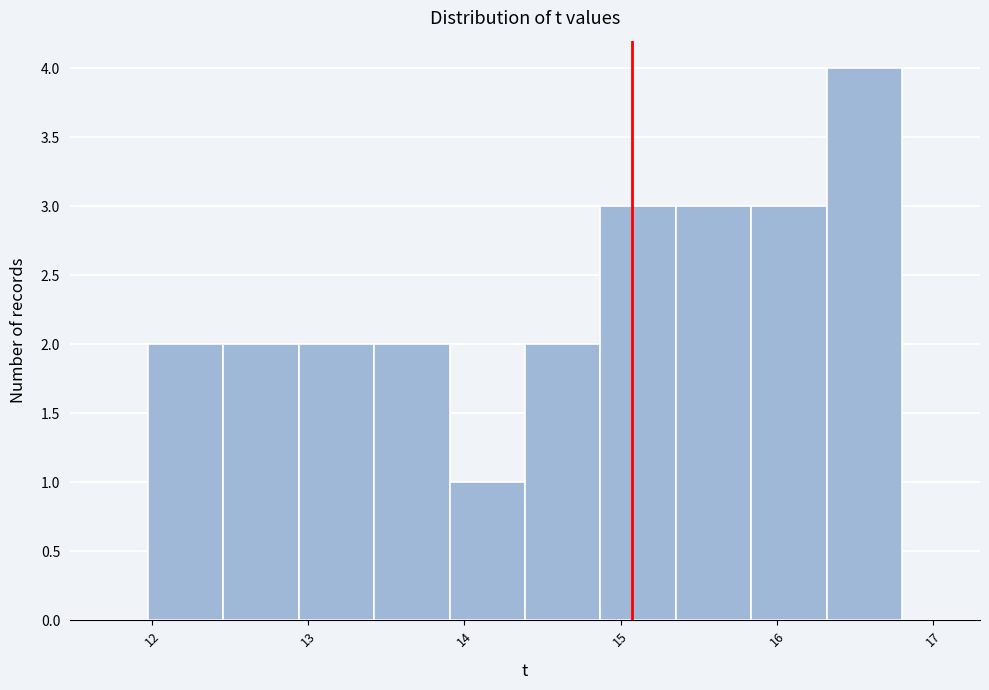

Reading left to right, list every bar in this chart as the range it spans on the x-axis followed by its height. Neither the bar edges nor the heights are printed on the chart, so give them approximately, as read against the axes.

12.0 to 12.5: 2
12.5 to 12.9: 2
12.9 to 13.4: 2
13.4 to 13.9: 2
13.9 to 14.4: 1
14.4 to 14.9: 2
14.9 to 15.4: 3
15.4 to 15.8: 3
15.8 to 16.3: 3
16.3 to 16.8: 4